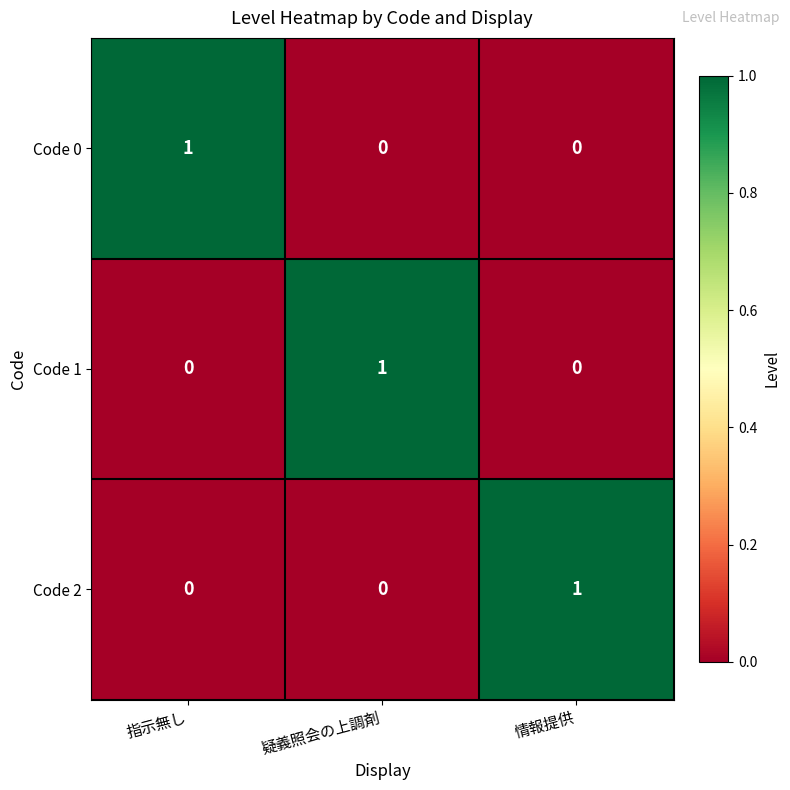

The value of Code 1 at 指示無し is 1. True or false?

False